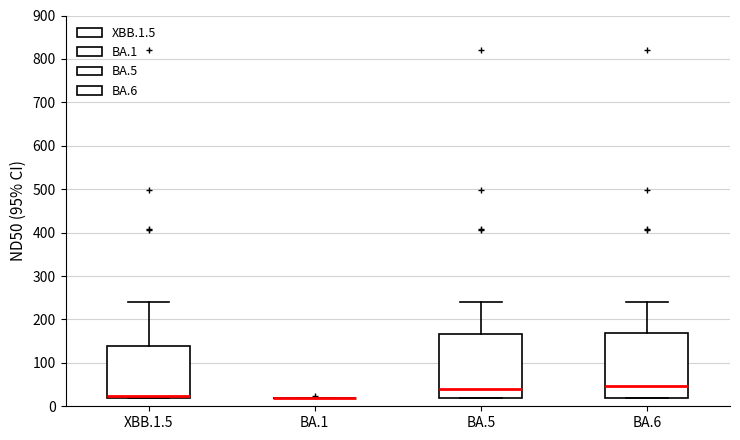

Reading left to right, read every box against the y-axis: the position of its median line, the range the box covers, and the ends of its whiskers. The values are not printed on the chart, so give them approximately, as read against the axis.

XBB.1.5: median 20 (just above the box's lower edge), box 20 to 140, whiskers 20 to 240
BA.1: box collapsed to a line at 20, whiskers 20 to 20
BA.5: median 40, box 20 to 170, whiskers 20 to 240
BA.6: median 50, box 20 to 170, whiskers 20 to 240